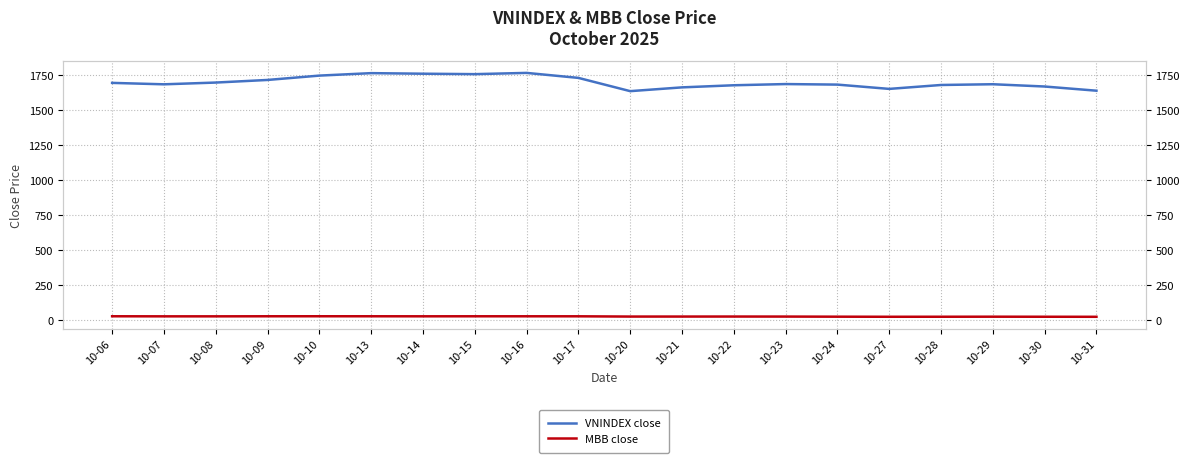

At which category does MBB close reach its first local valley?

10-14